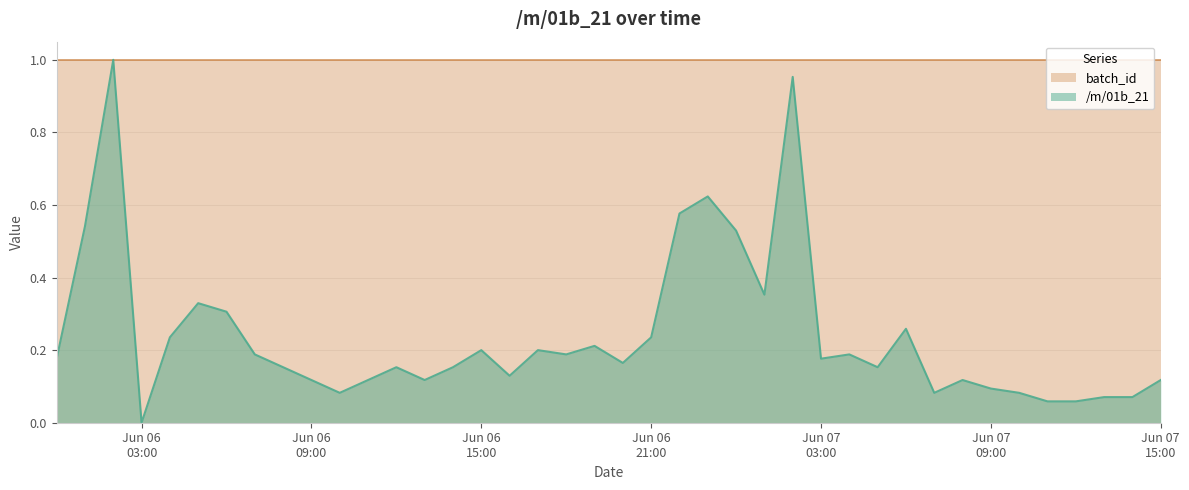

Which category has the highest value across all series?

2021-06-06 02:00:00